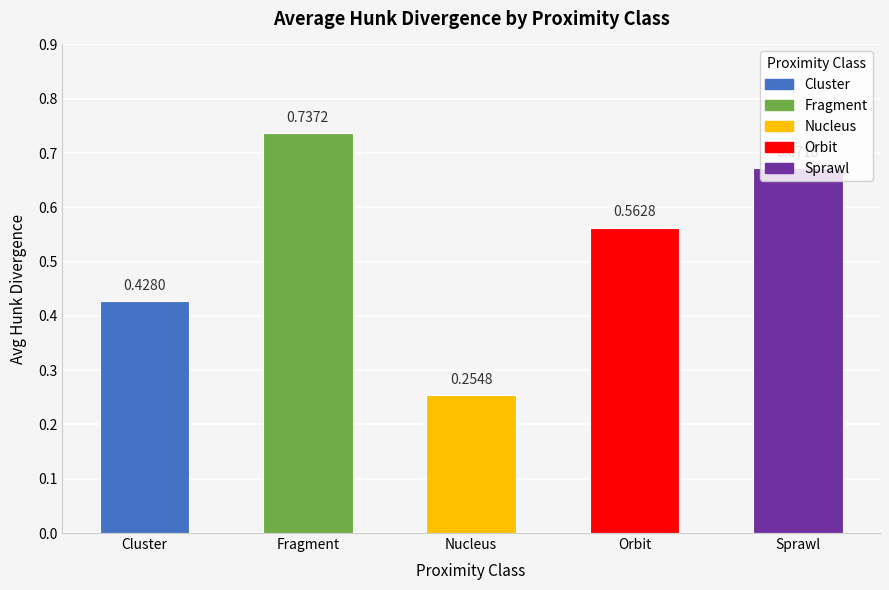

What is the sum of the values at Nucleus and Sprawl?

0.9